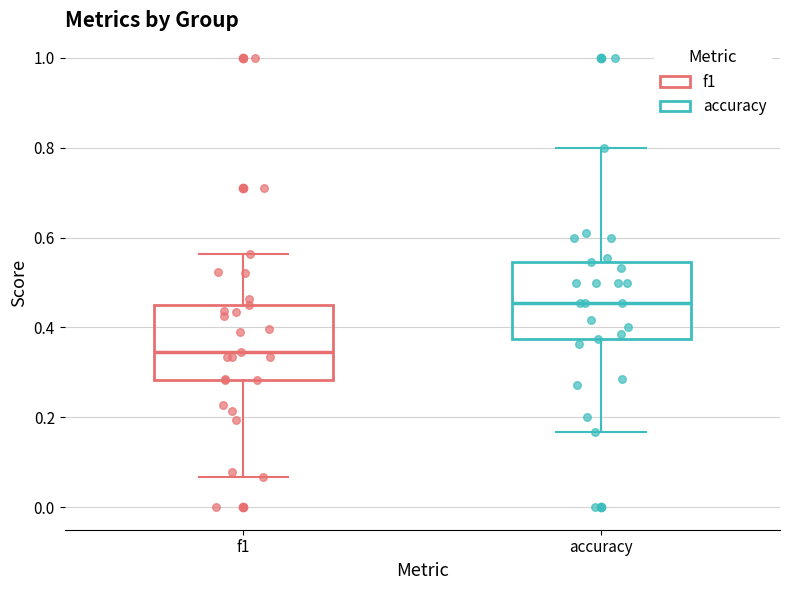

Reading left to right, read every box against the y-axis: the position of its median line, the range the box covers, and the ends of its whiskers. The values are not printed on the chart, so give them approximately, as read against the axis.

f1: median 0.34, box 0.28 to 0.46, whiskers 0.06 to 0.56
accuracy: median 0.46, box 0.38 to 0.54, whiskers 0.16 to 0.80